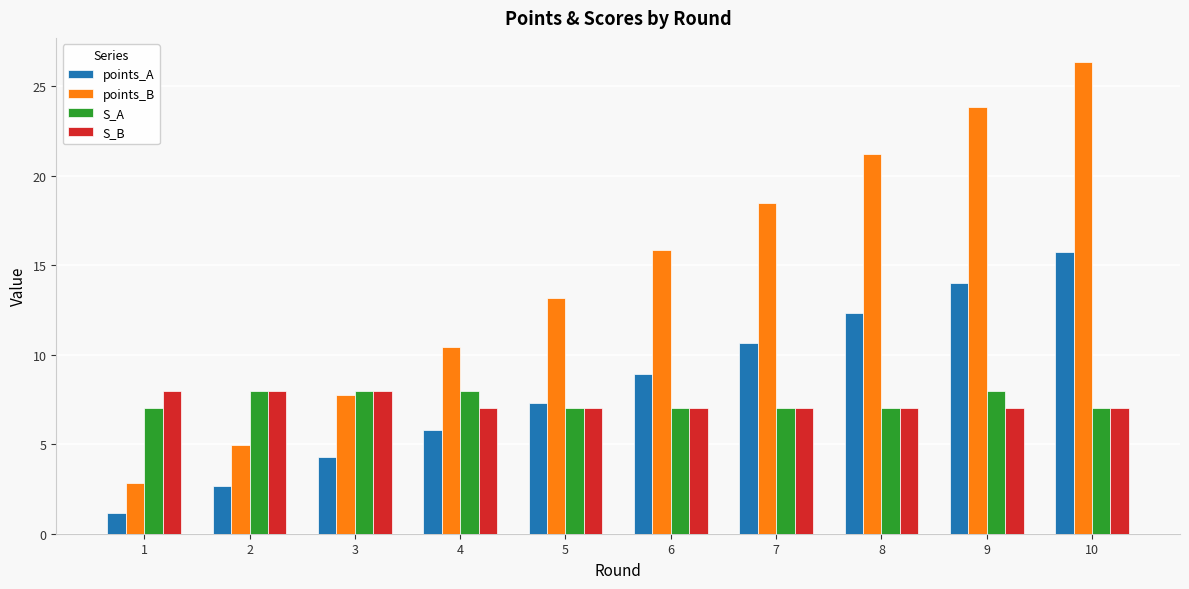

How many data points in points_A are less than 8?

5